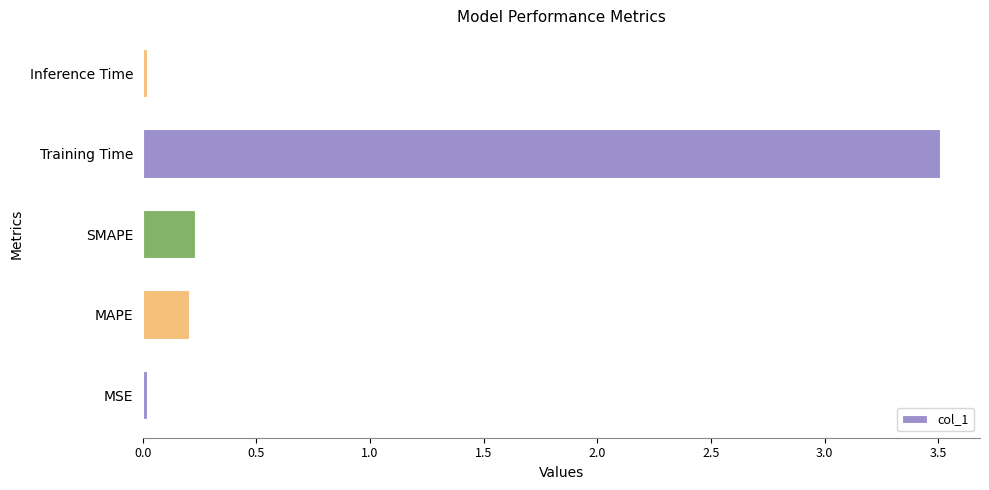

Read the value at Training Time.

3.5